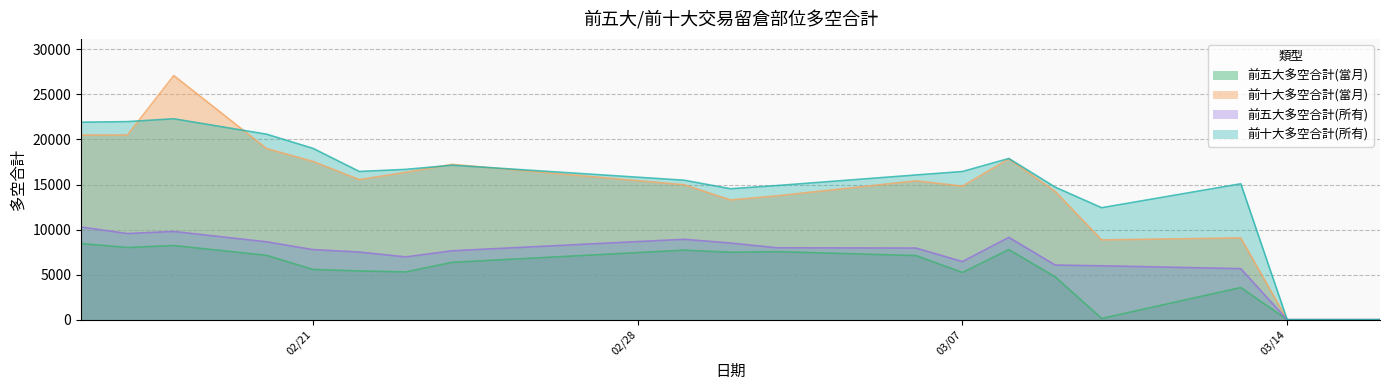

Does the chart have visible grid lines?

Yes